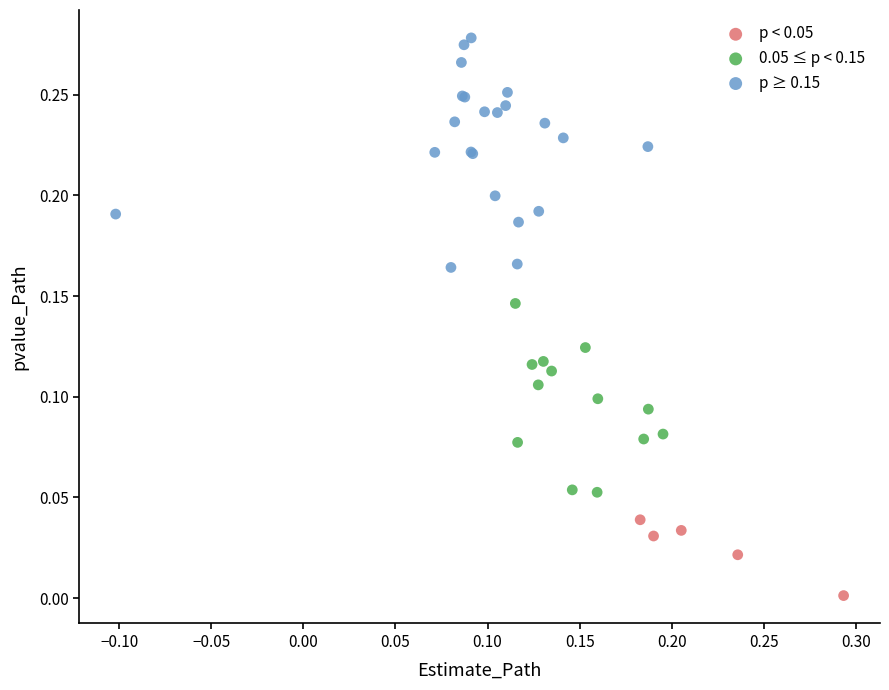

Which series has the largest Y range (max minus min)?

p ≥ 0.15